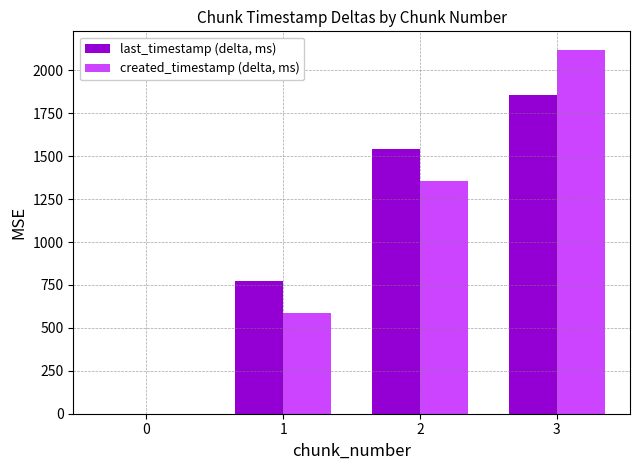

Reading right to left, list all the values displayed in this chart.

last_timestamp (delta, ms): 3=1855.8	2=1539.7	1=771.7	0=0.0
created_timestamp (delta, ms): 3=2121.0	2=1352.8	1=584.0	0=0.0